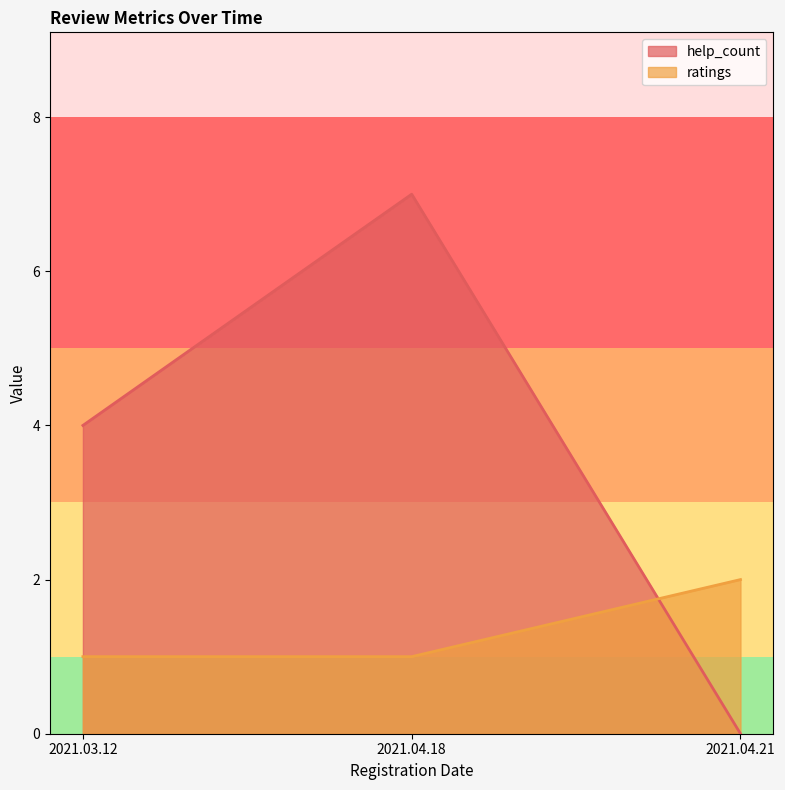

Which series has the largest total across all categories?

help_count